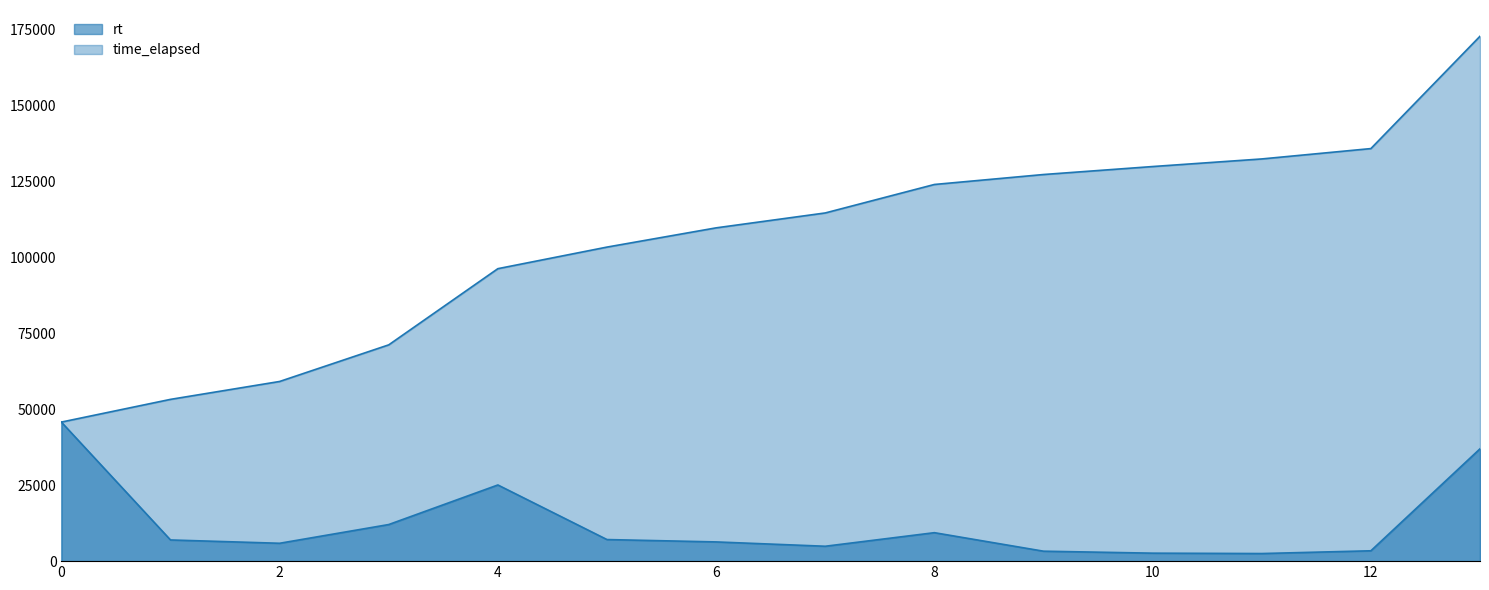

True or false: time_elapsed and rt intersect in this chart.

False